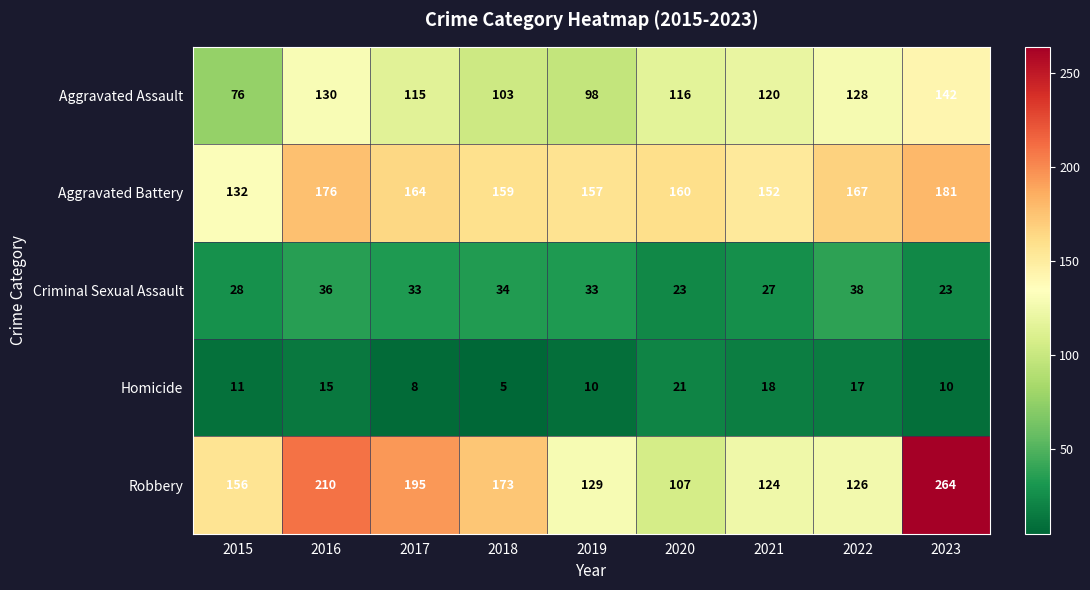

At how many categories does at least one series exceed 108?

9